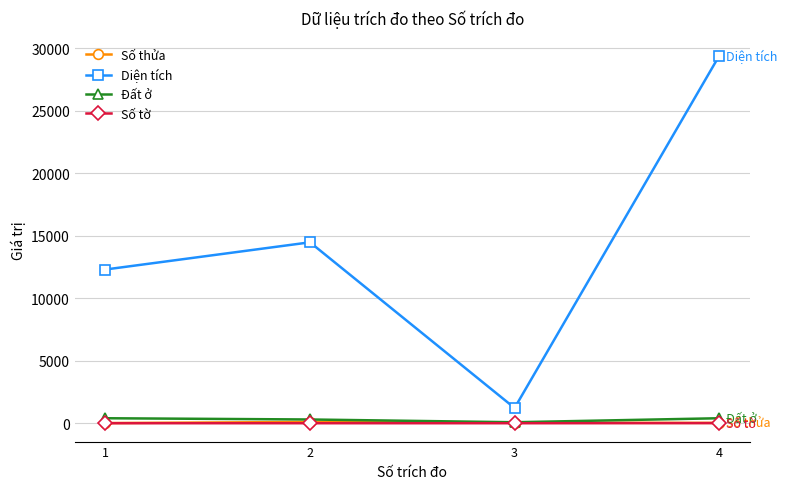

Rank the categories by Diện tích value from highest to lowest.

4, 2, 1, 3